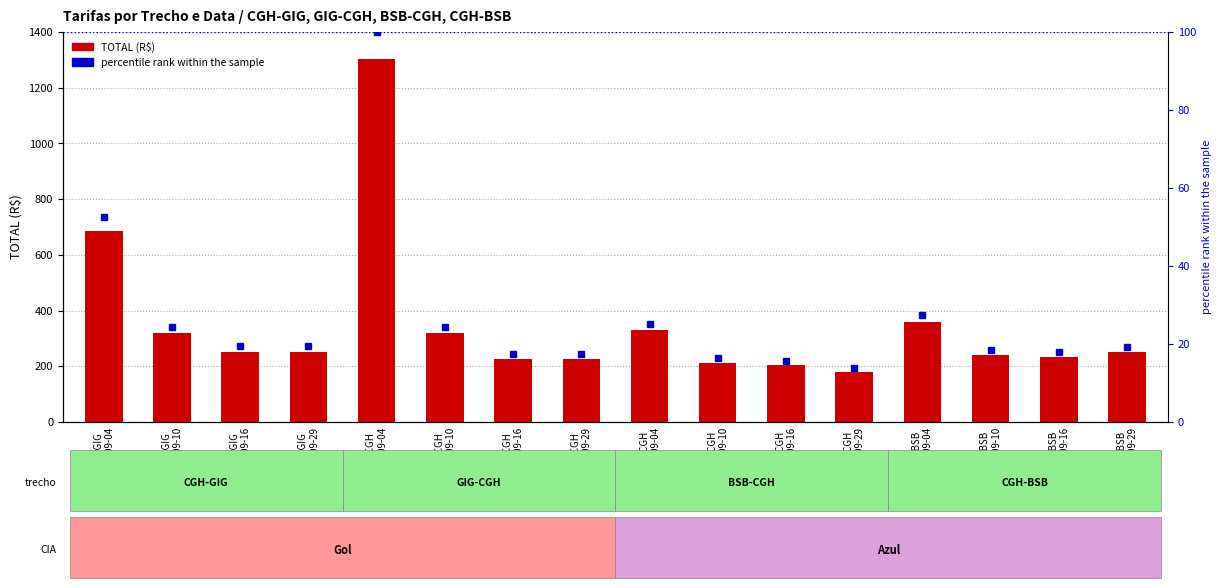

How many groups of bars are there?

16